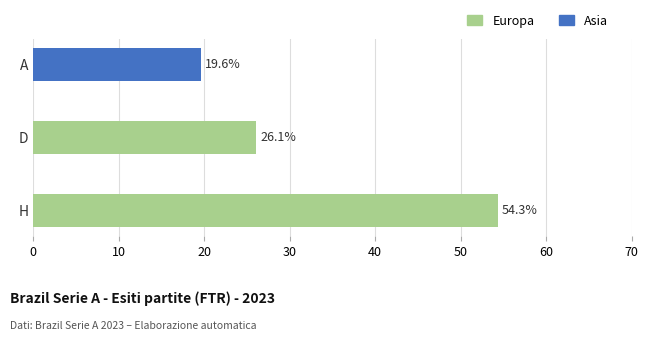

Which series has the widest spread of values?

Europa